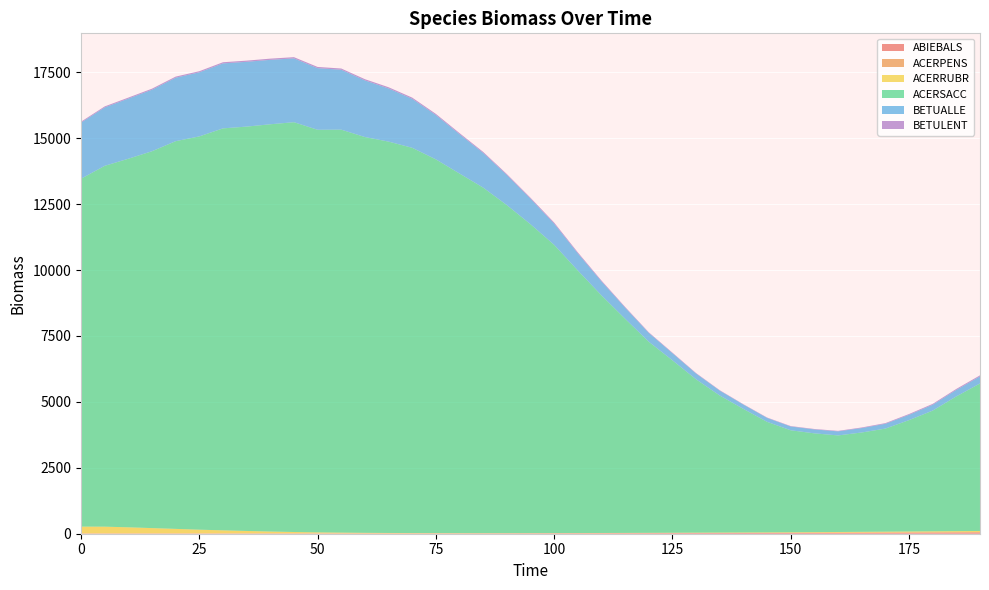

Reading left to right, extract all data points from this chart.

ABIEBALS: 9.0	9.4	9.8	10.2	10.3	10.3	10.3	10.4	10.8	10.7	10.8	10.7	10.5	10.5	10.9	11.2	11.7	12.5	13.4	14.4	15.5	16.6	17.8	19.2	20.4	21.8	23.4	25.2	26.9	28.8	30.9	33.0	35.0	37.4	39.8	42.4	45.1	47.6	49.7
ACERPENS: 4.8	4.1	3.7	3.5	3.5	3.6	3.9	3.6	3.1	2.5	2.0	1.7	1.6	1.7	1.9	2.0	2.1	2.2	2.3	2.4	2.6	2.7	2.9	3.1	3.3	3.7	3.9	4.0	4.1	4.1	4.3	4.5	4.6	4.7	4.9	5.1	5.2	5.9	6.5
ACERRUBR: 255.6	254.0	229.7	199.6	169.8	138.8	114.1	90.6	69.4	51.8	38.3	29.4	21.5	16.4	13.0	10.7	9.2	8.1	7.1	6.7	6.5	6.7	7.4	8.2	9.4	11.2	12.7	14.5	16.4	18.1	20.3	23.2	26.1	29.6	32.8	36.7	40.1	43.8	46.8
ACERSACC: 13191.2	13683.1	13977.0	14291.1	14702.4	14914.2	15243.2	15333.9	15443.6	15540.7	15266.7	15280.9	15009.4	14841.4	14608.9	14171.7	13635.2	13101.4	12438.6	11712.7	10930.1	9955.5	9010.9	8120.3	7246.6	6538.7	5814.3	5196.7	4684.7	4192.0	3867.3	3745.8	3661.8	3767.5	3909.4	4223.6	4578.7	5110.9	5595.3
BETUALLE: 2128.0	2215.8	2279.9	2333.1	2407.2	2429.8	2463.9	2457.3	2443.1	2419.6	2337.2	2272.1	2147.2	2015.1	1857.4	1681.6	1493.0	1316.7	1142.1	968.4	803.5	650.4	529.4	421.4	334.4	270.3	218.9	185.8	163.5	149.2	143.9	148.1	154.0	167.6	181.7	201.6	221.2	246.4	268.1
BETULENT: 35.5	37.0	38.2	39.3	40.9	42.1	43.5	44.4	45.2	46.2	45.8	46.3	46.1	46.0	45.1	43.0	40.0	37.2	34.7	34.6	41.1	37.5	32.1	27.2	22.8	20.3	18.0	15.6	14.5	14.2	15.3	17.1	19.0	22.3	25.8	29.9	33.4	36.9	39.6